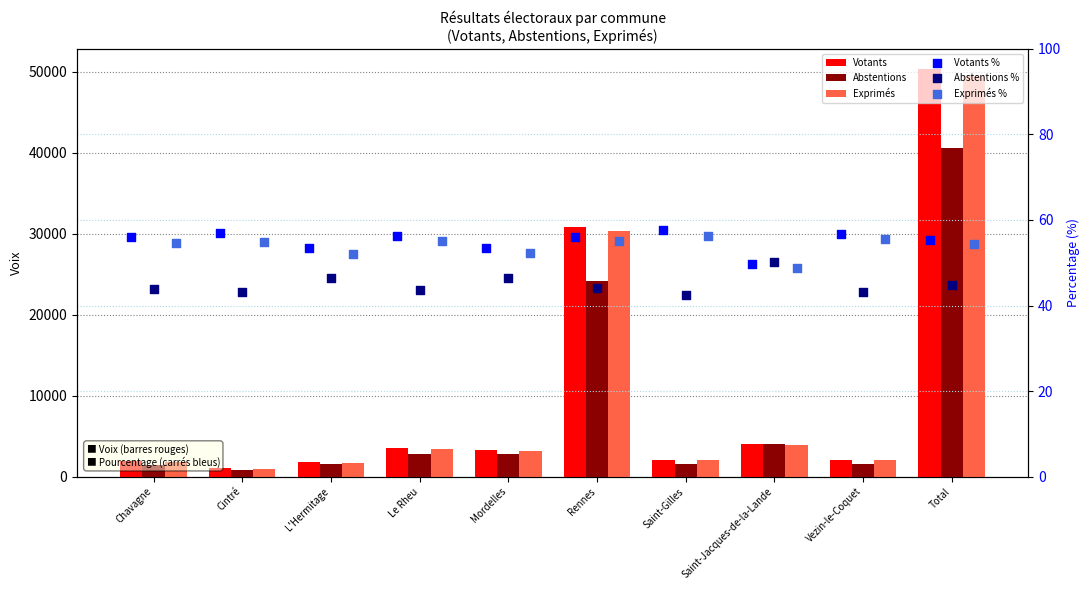

At which category is the sum across all series the highest?

Total